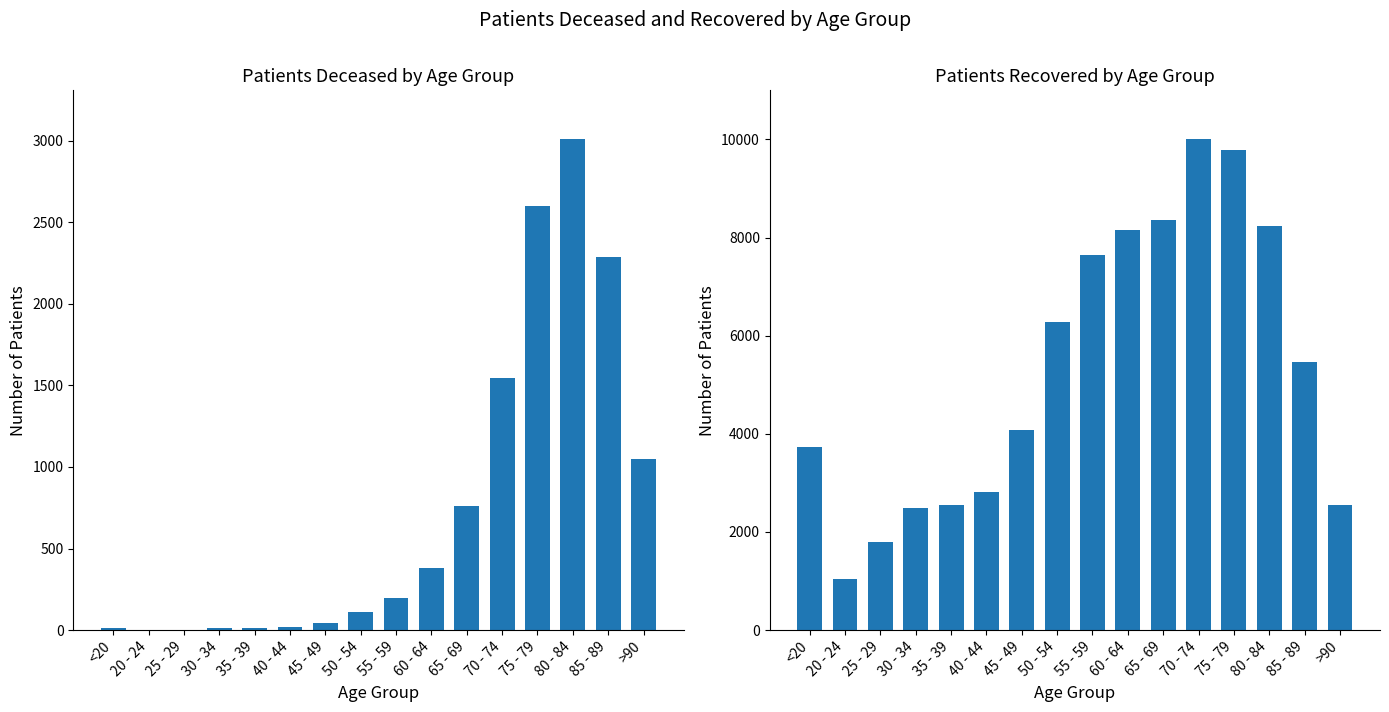

What is the minimum value for patients_deceased?

3